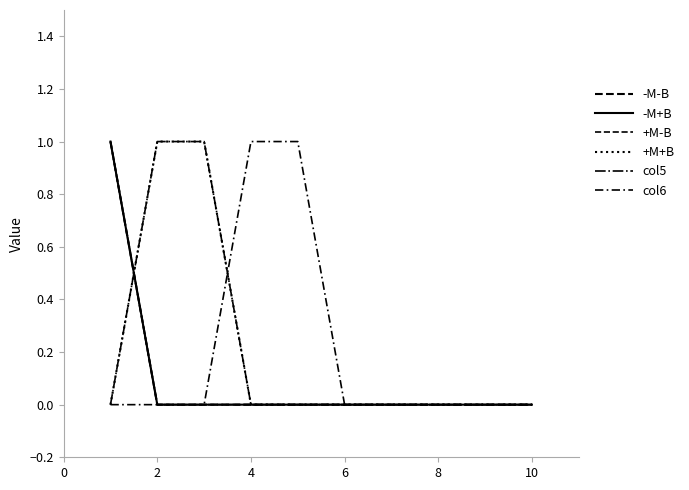

At how many categories does at least one series exceed 0?

5